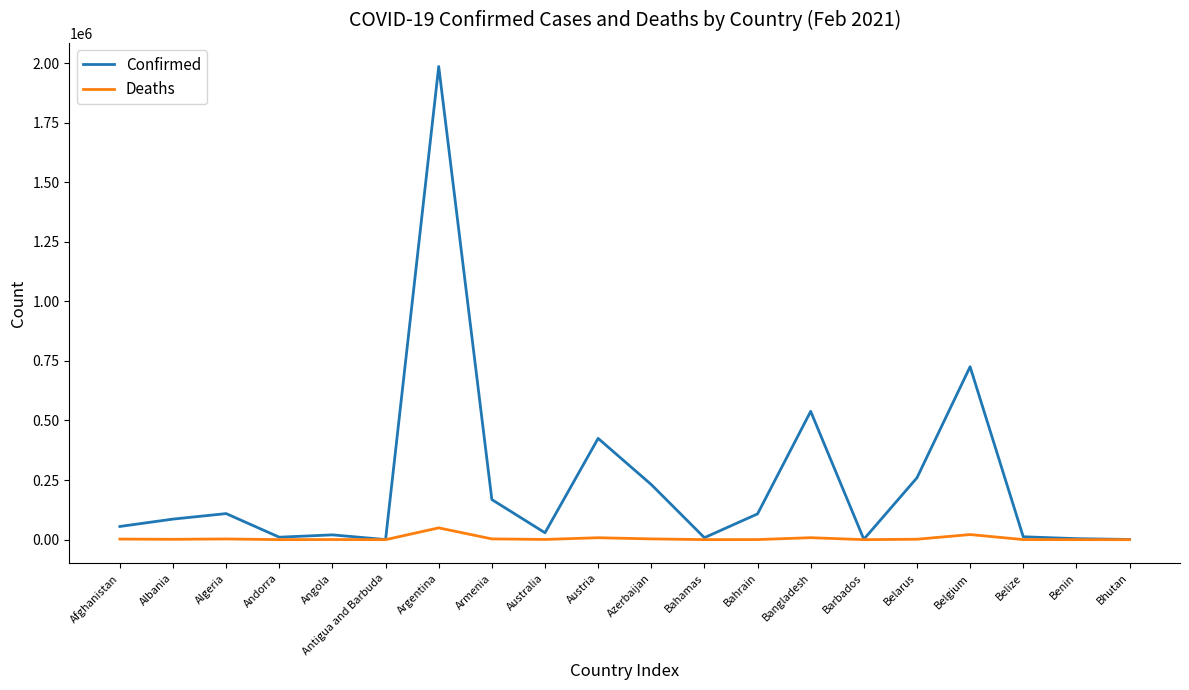

Rank the series by their average value, from lowest to highest.

Deaths, Confirmed